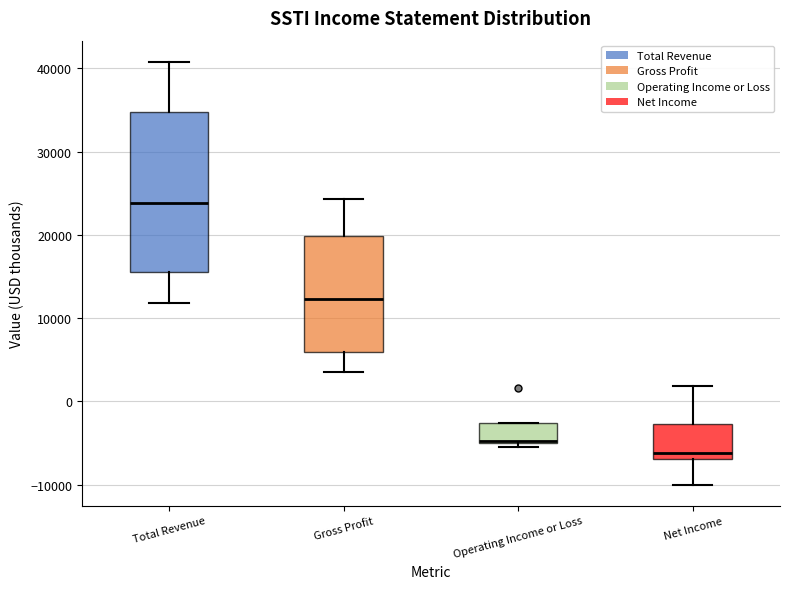

Reading left to right, read every box against the y-axis: the position of its median line, the range the box covers, and the ends of its whiskers. The values are not printed on the chart, so give them approximately, as read against the axis.

Total Revenue: median 24000, box 16000 to 35000, whiskers 12000 to 41000
Gross Profit: median 12000, box 6000 to 20000, whiskers 4000 to 24000
Operating Income or Loss: median -5000 (drawn on the box's lower edge), box -5000 to -3000, whiskers -5000 (just below the box's lower edge) to -3000
Net Income: median -6000, box -7000 to -3000, whiskers -10000 to 2000